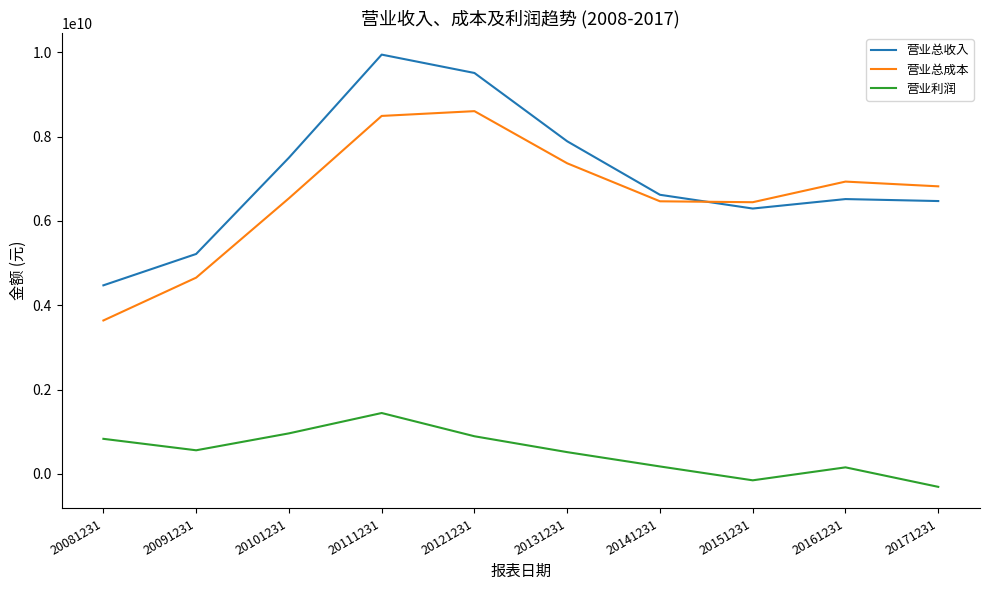

Is this an area chart (filled region under the line)?

No